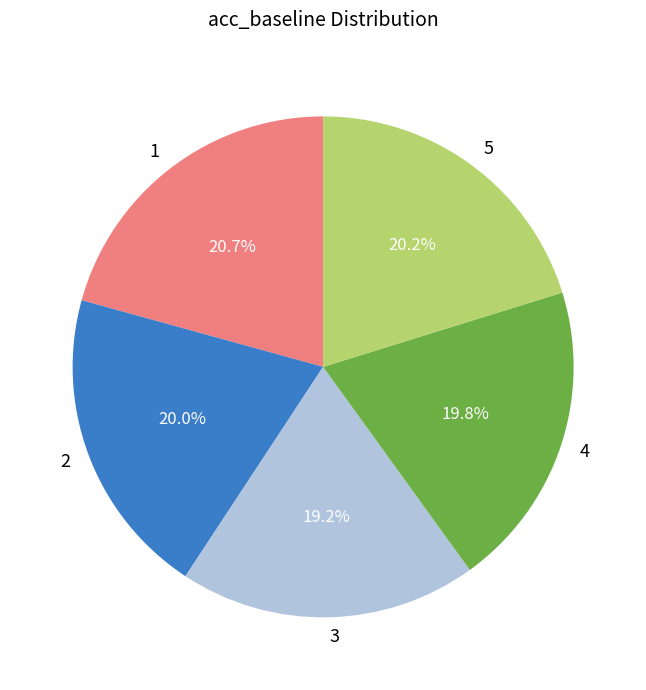

Which slice is the smallest?

3